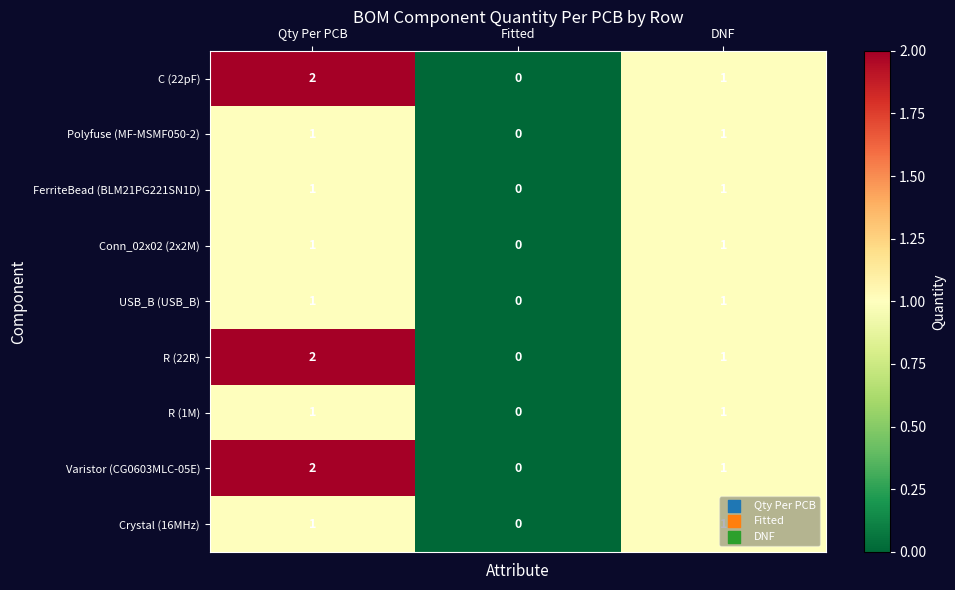

The value of R (22R) at Fitted is 0. True or false?

True